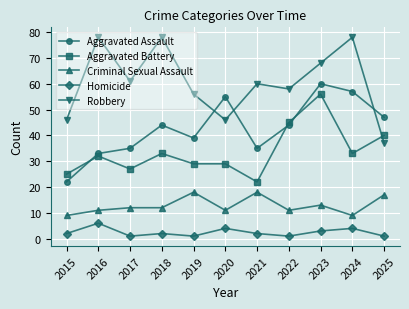

True or false: Robbery has a value of 56 at 2019.

True